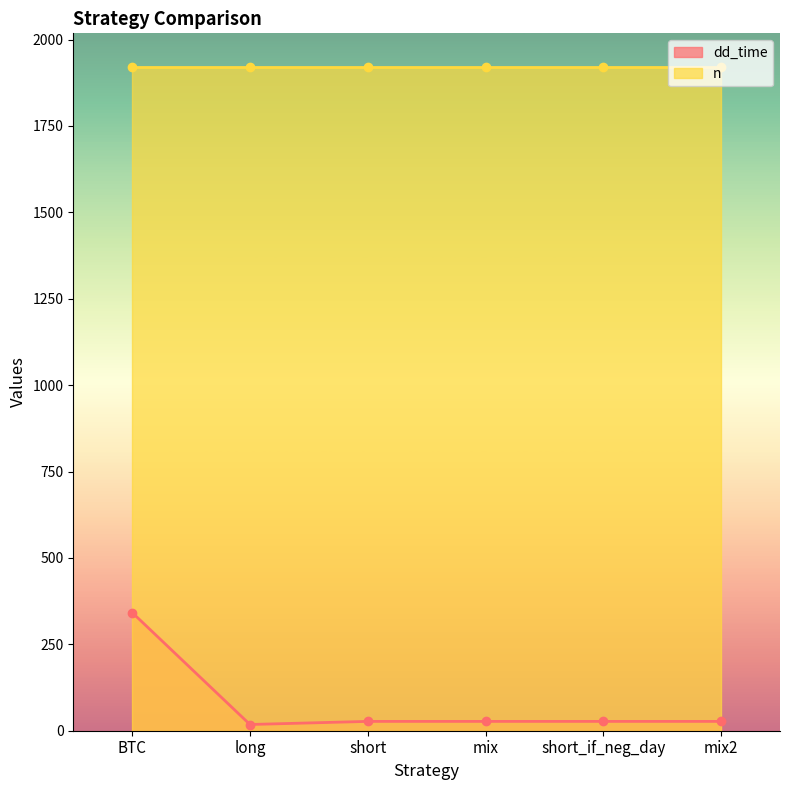

Which category has the highest value in the dd_time series?

BTC